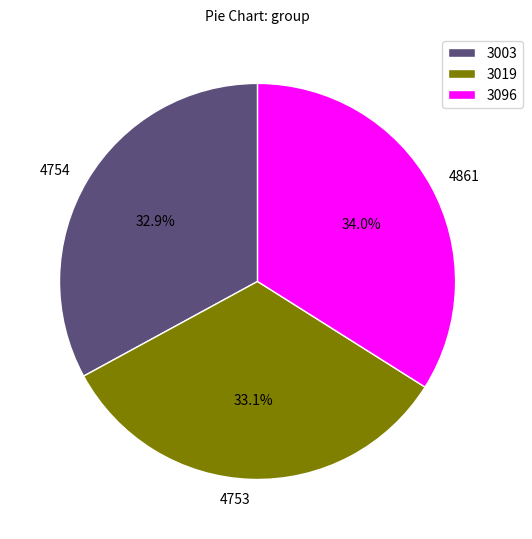

To the nearest percent, what is the average slice percentage?

33%